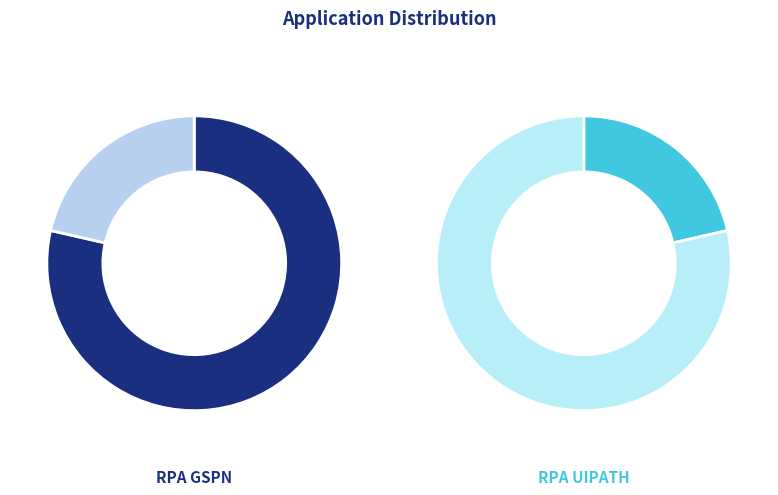

Which slice is the smallest?

RPA UIPATH